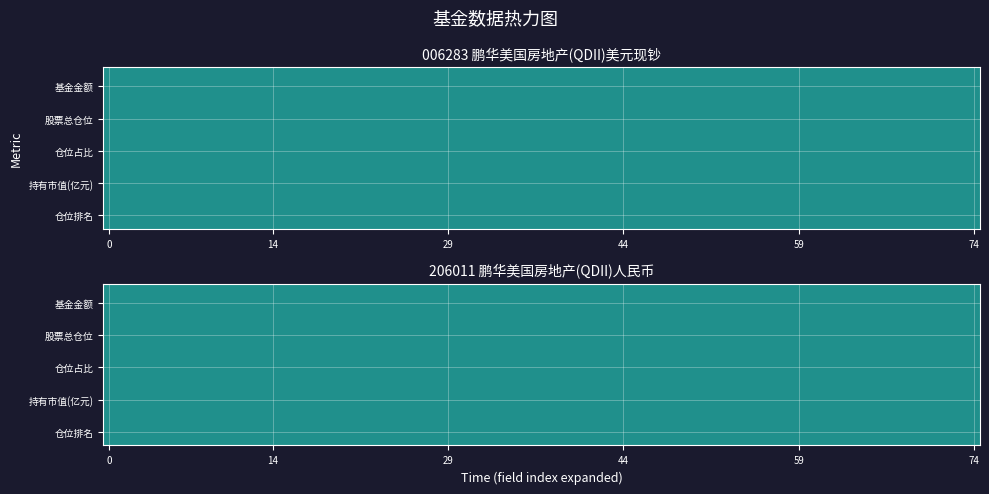

Reading left to right, list all the values displayed in this chart.

0: 0=1.0	1=76.6	2=10.1	3=0.1	4=2.0
1: 0=1.0	1=76.6	2=10.1	3=0.1	4=2.0